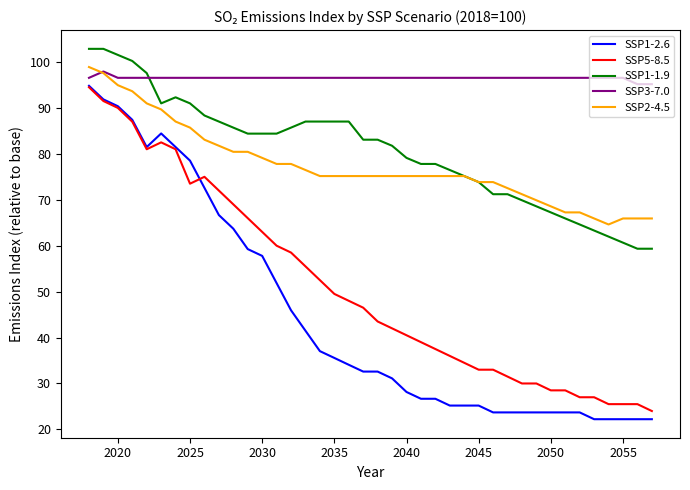

Which series has the widest spread of values?

SSP1-2.6